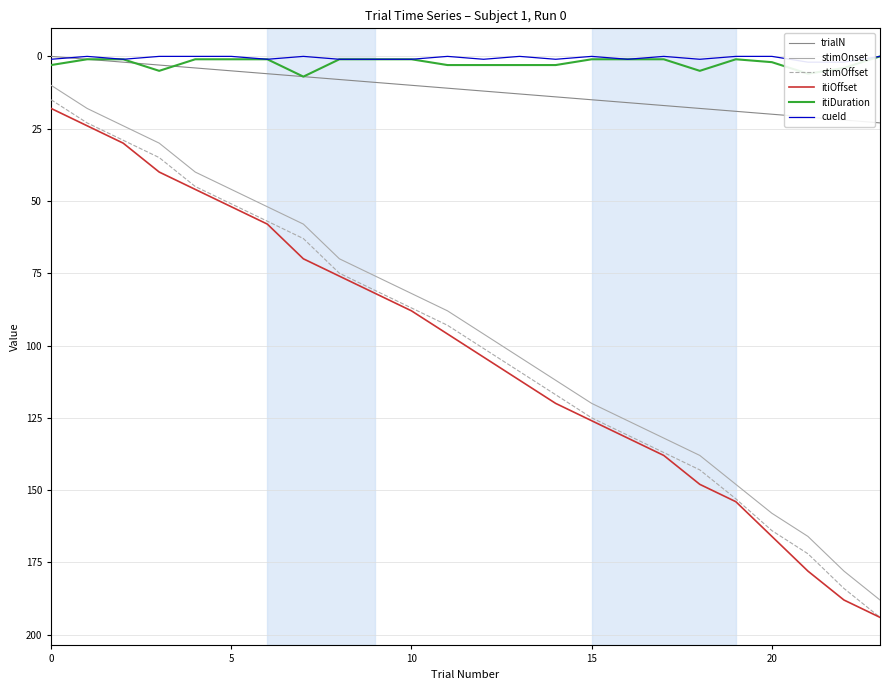

What is the difference between the highest and lowest values at 19?

154